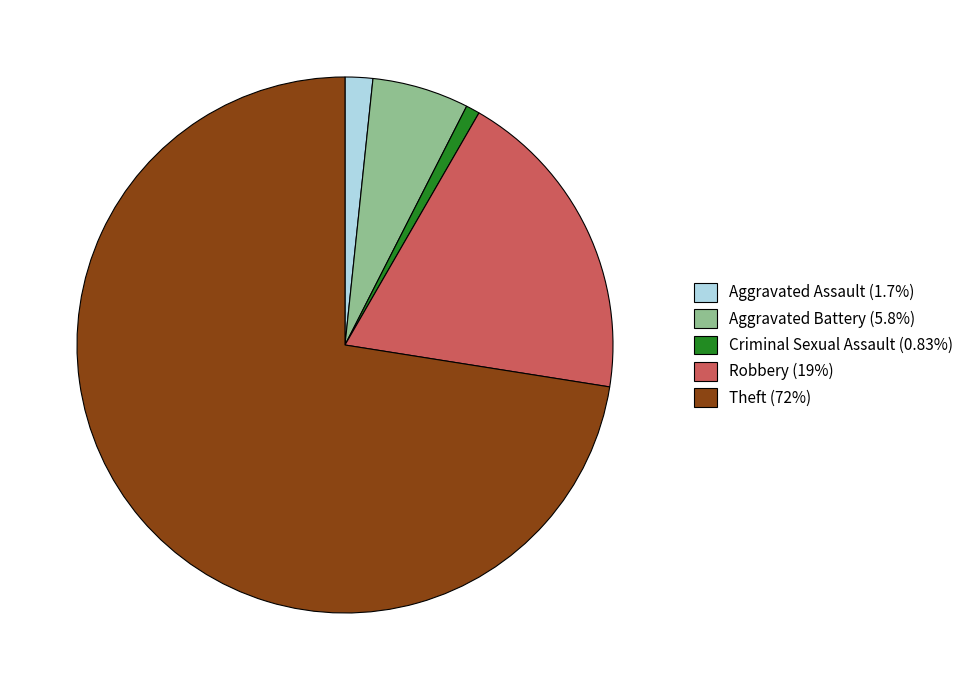

Which has a higher value, Theft or Criminal Sexual Assault?

Theft